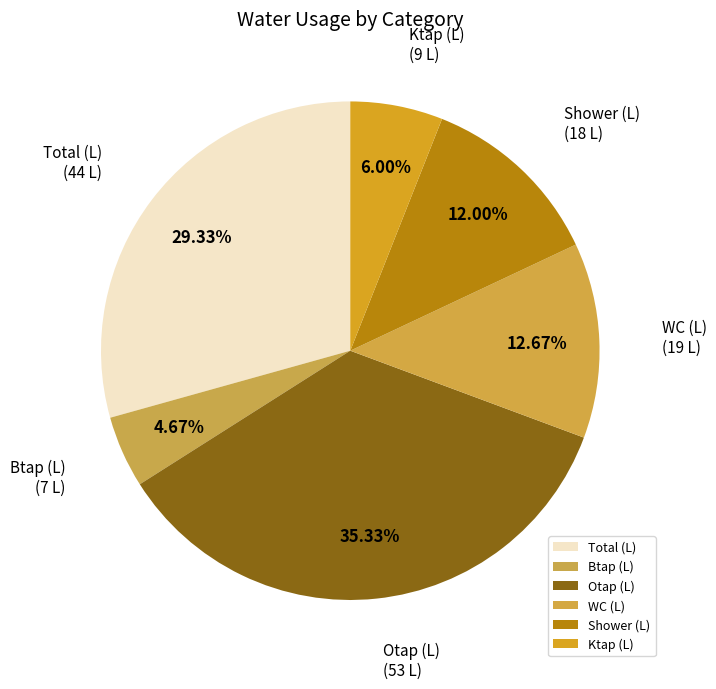

True or false: Shower (L) accounts for 2% of the total.

False